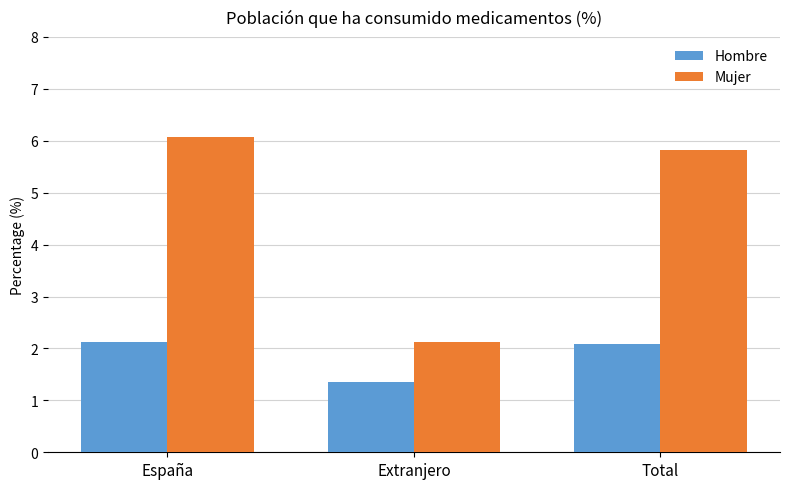

What is the label of the 1st bar from the right?

Total